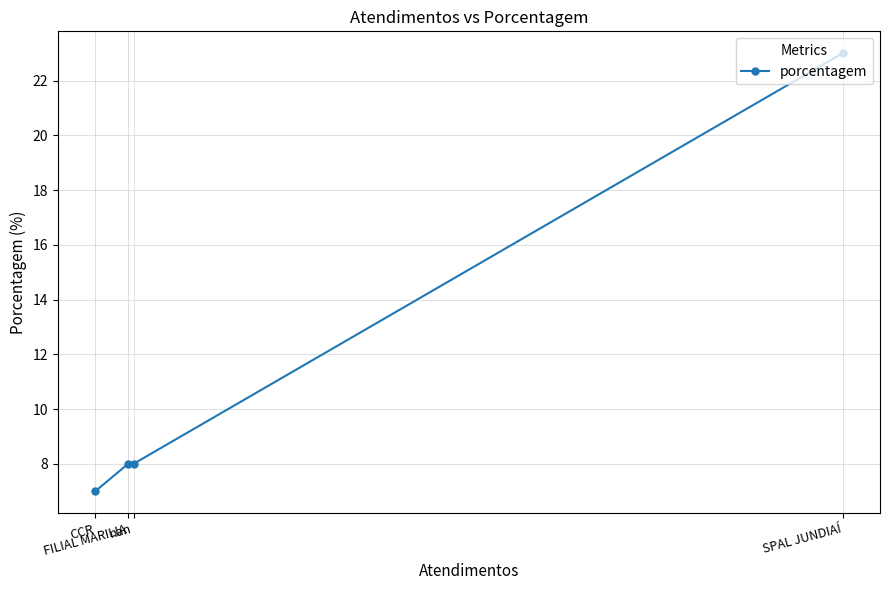

Which label corresponds to the largest value in the chart?

SPAL JUNDIAÍ